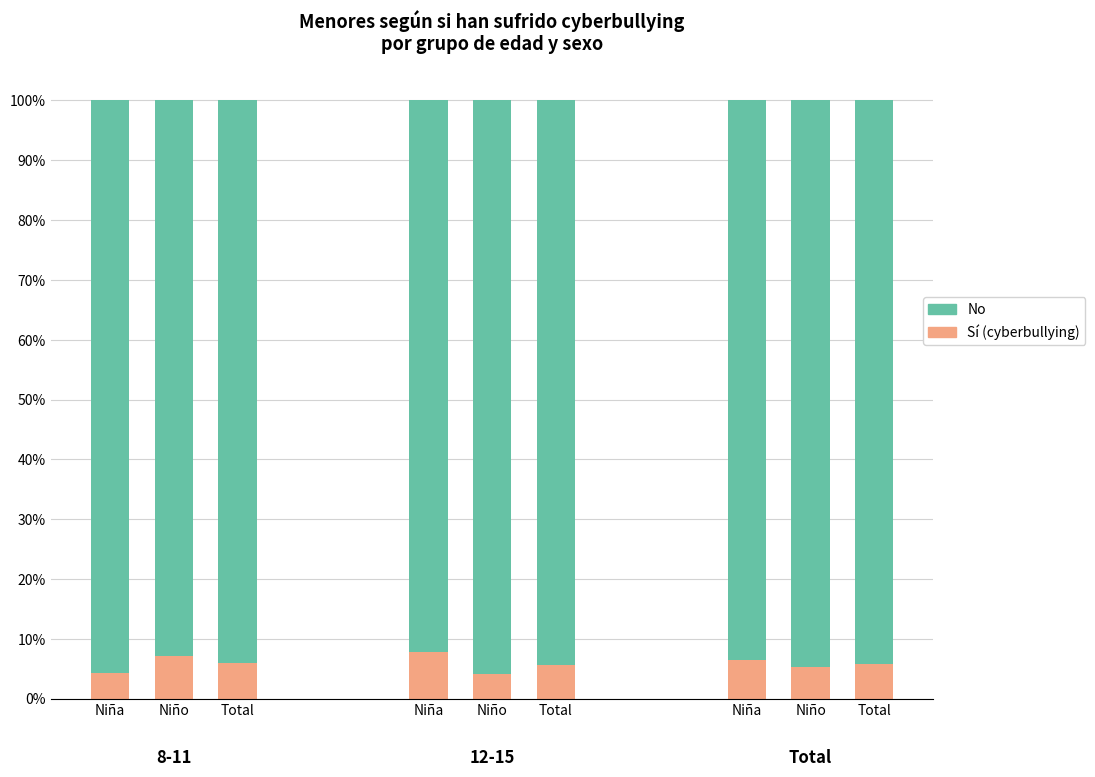

What is the average value of the Sí (cyberbullying) series?

0.1